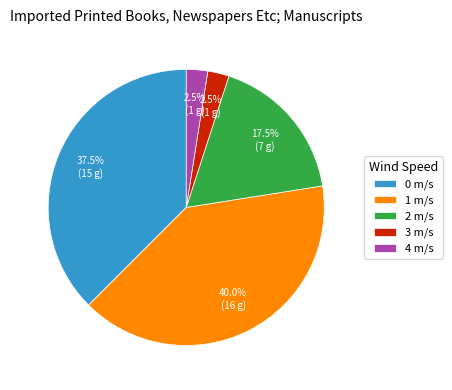

To the nearest percent, what is the difference between the largest and smallest slice percentages?

38%